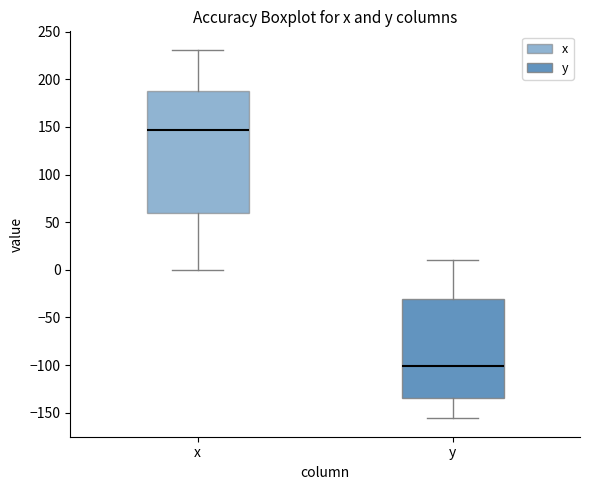

Reading left to right, transcribe this box plot: for each box, give where its median line is, the range the box spans, and where its two whiskers end, as read against the y-axis. The values are not printed on the chart, so give them approximately, as read against the axis.

x: median 145, box 60 to 185, whiskers 0 to 230
y: median -100, box -135 to -30, whiskers -155 to 10